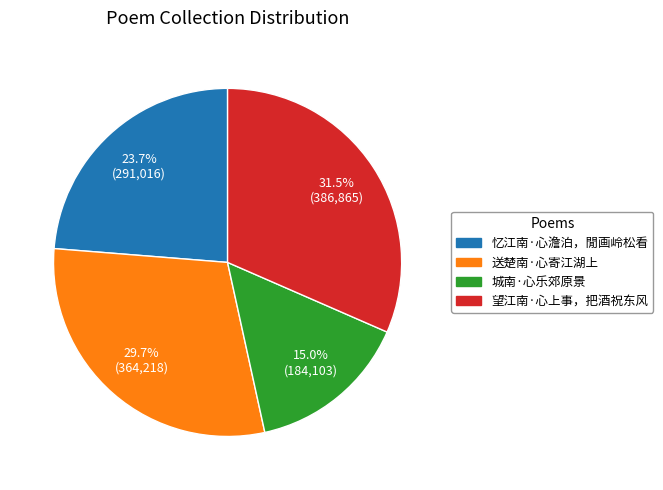

How many segments does this pie chart have?

4